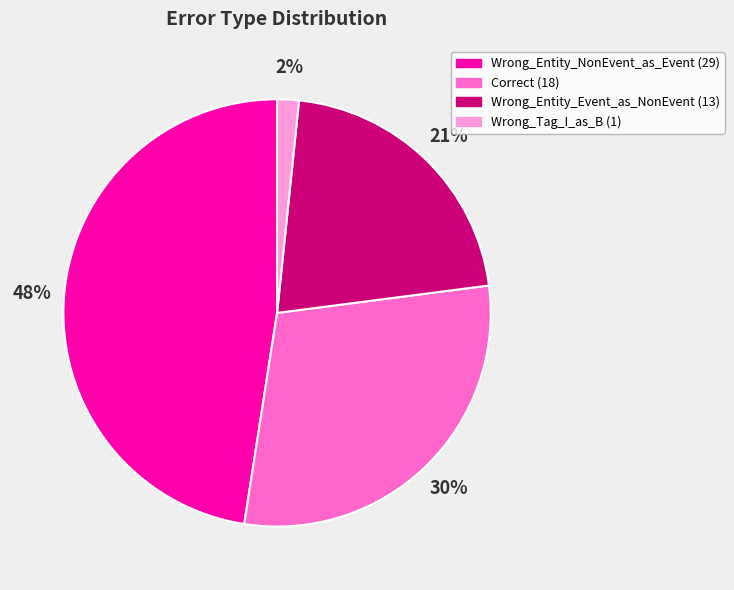

To the nearest percent, what is the average slice percentage?

25%